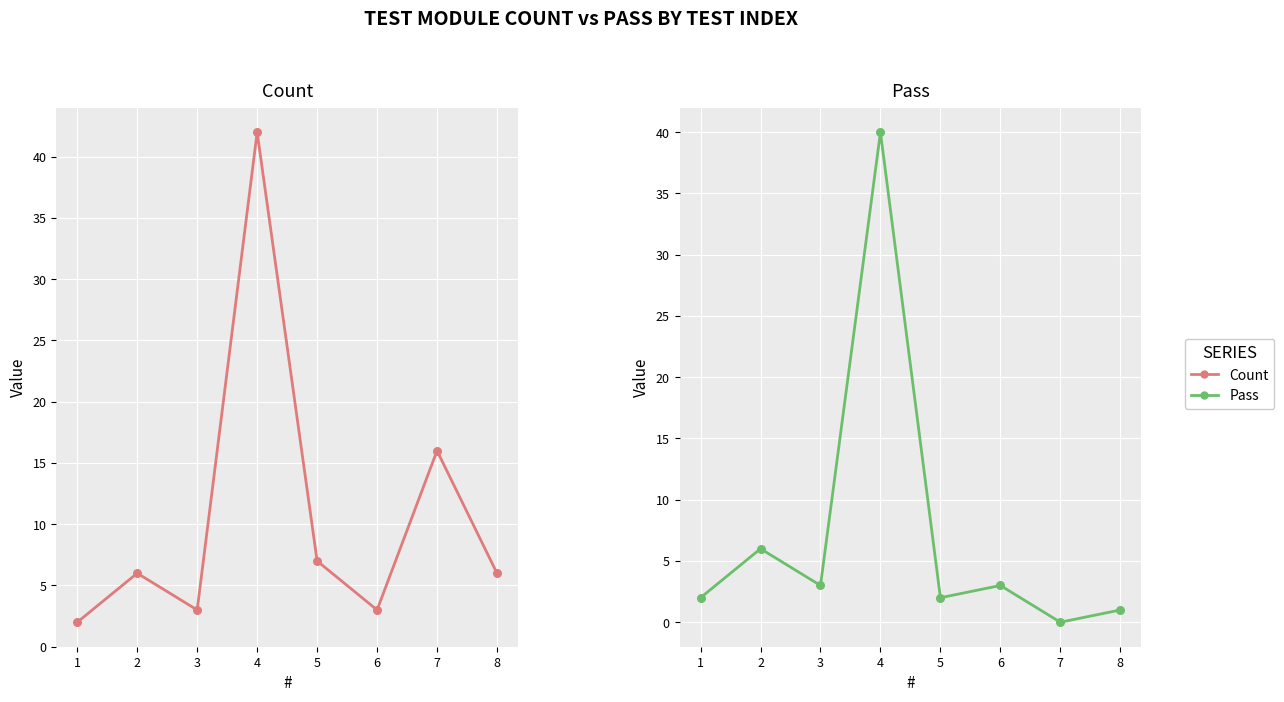

At how many categories does at least one series exceed 33?

1